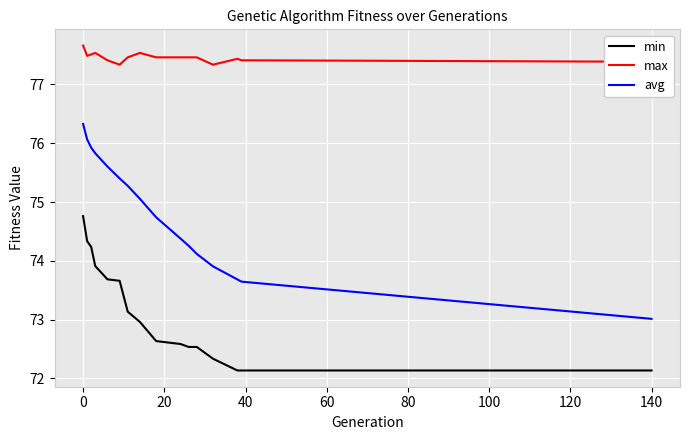

What is the difference between the maximum and minimum values in the max series?

0.3